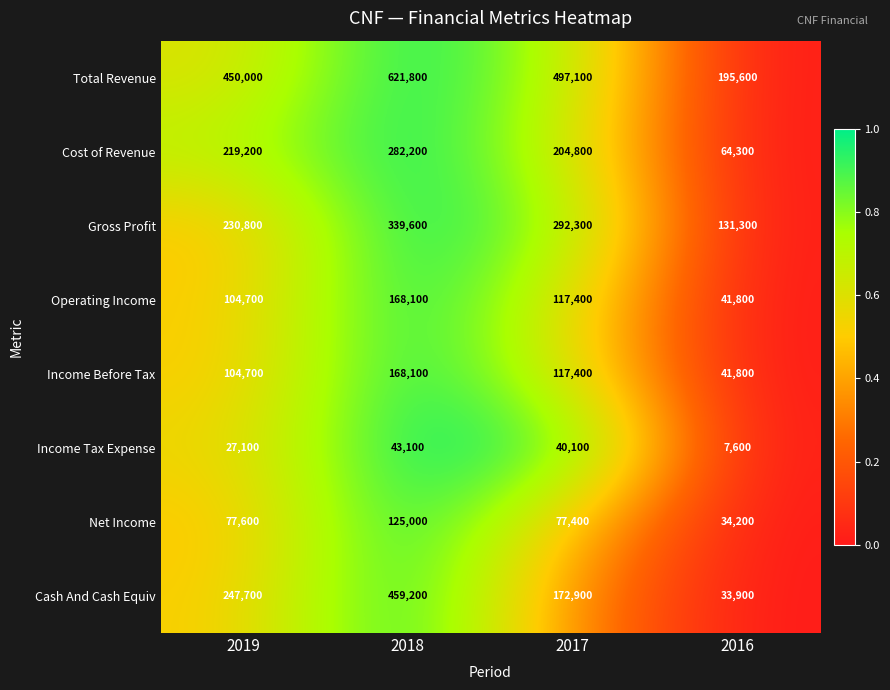

What is the total value across all series at 2018?

2207100